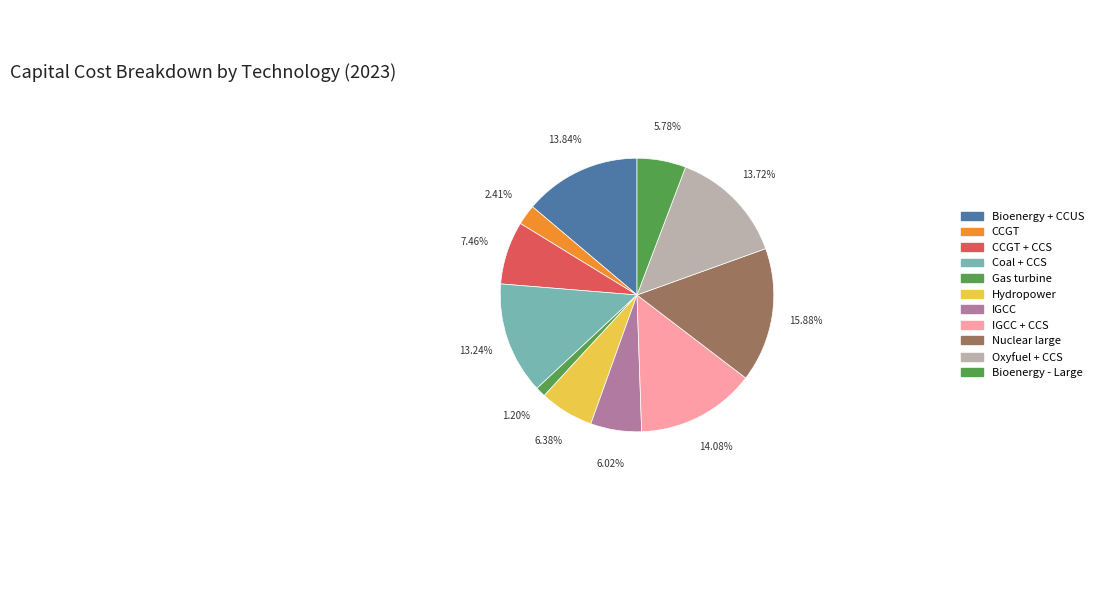

How many slices are in this pie chart?

11